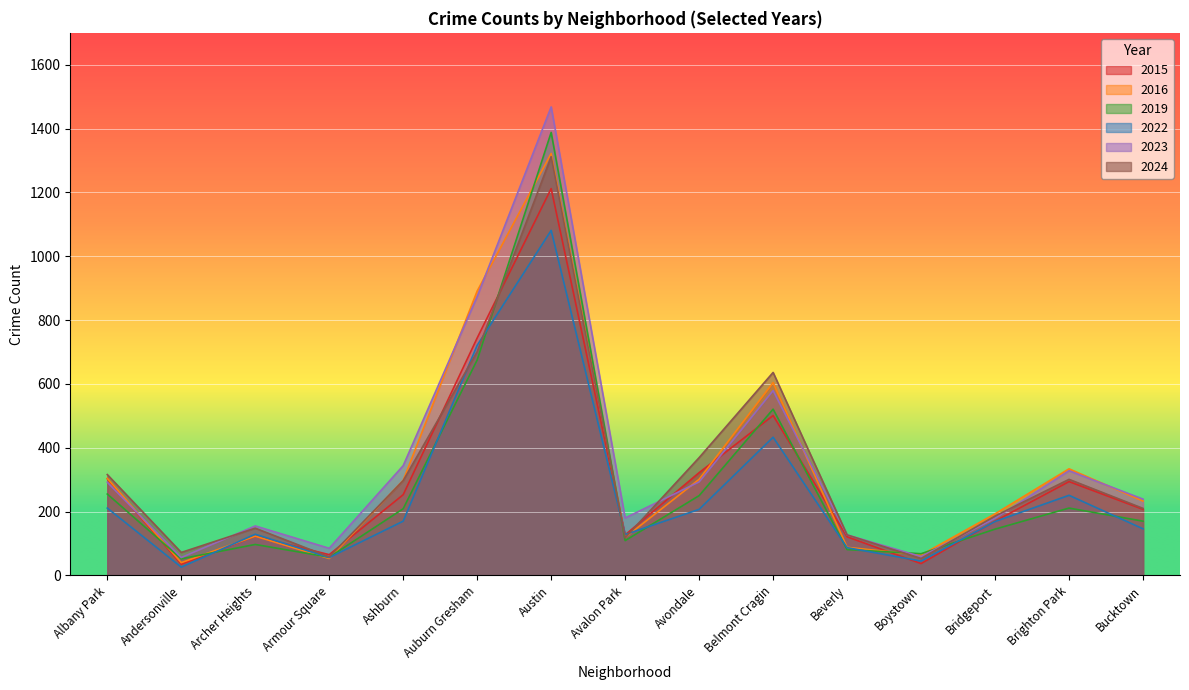

Does the chart display data point markers on the line(s)?

No